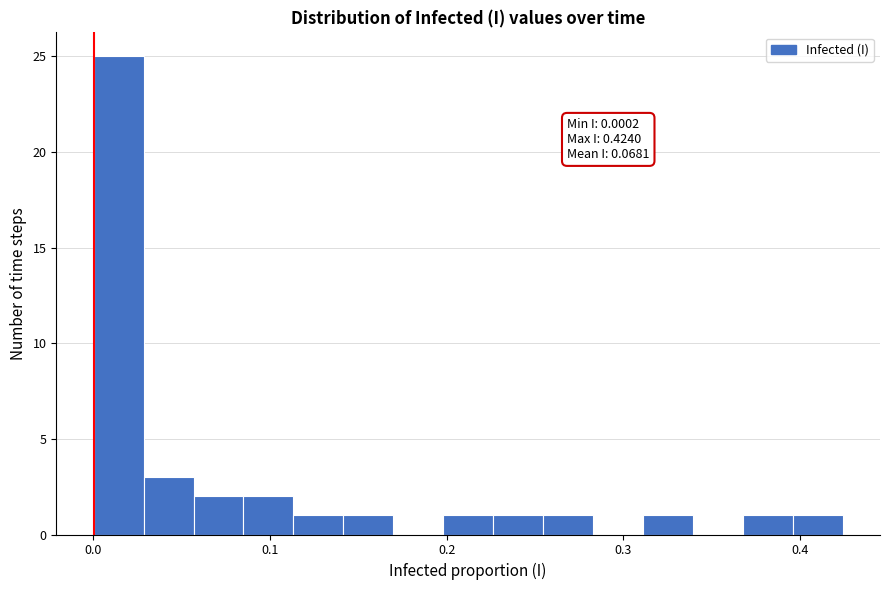

Around what value on the x-axis is the tallest bar? Give the approximate position of its centre, as read against the axis.

0.01